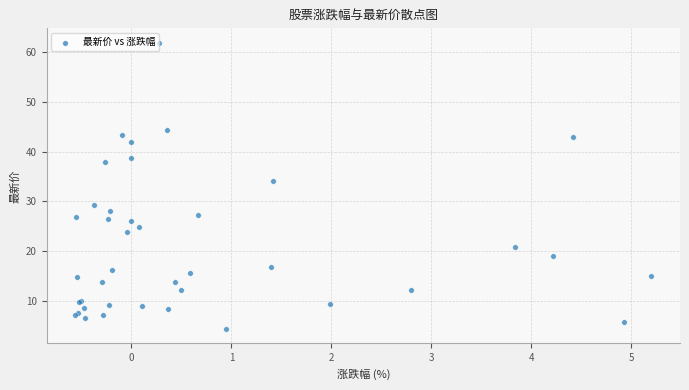

What Y value in the scatter plot is closest to 33?

34.2